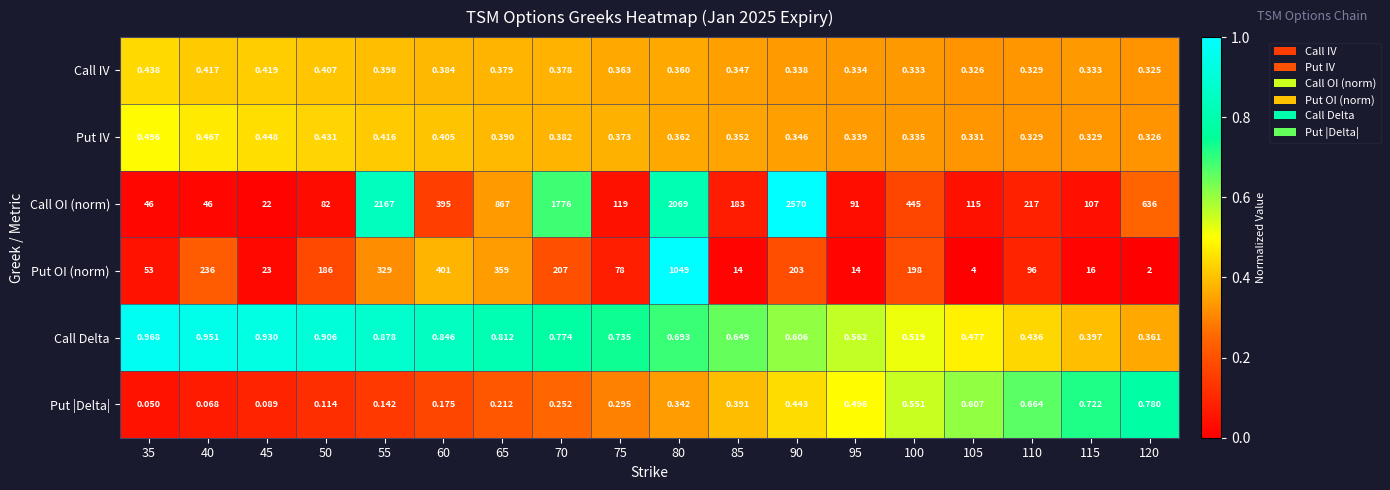

Rank the series at 100 from highest to lowest value.

Call OI (norm), Put OI (norm), Put |Delta|, Call Delta, Put IV, Call IV